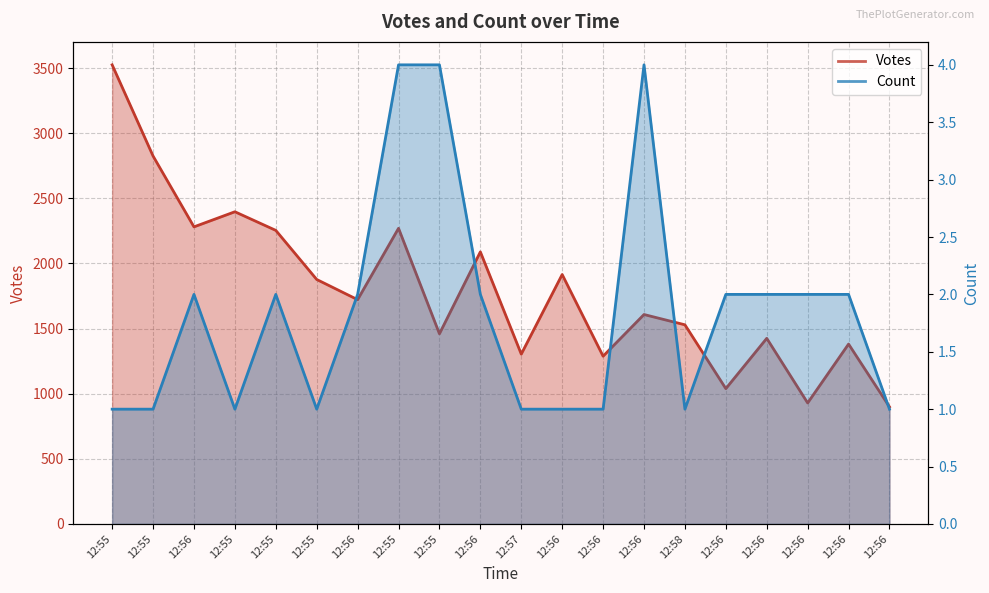

What is the difference between the highest and lowest values at 12:55?

3524